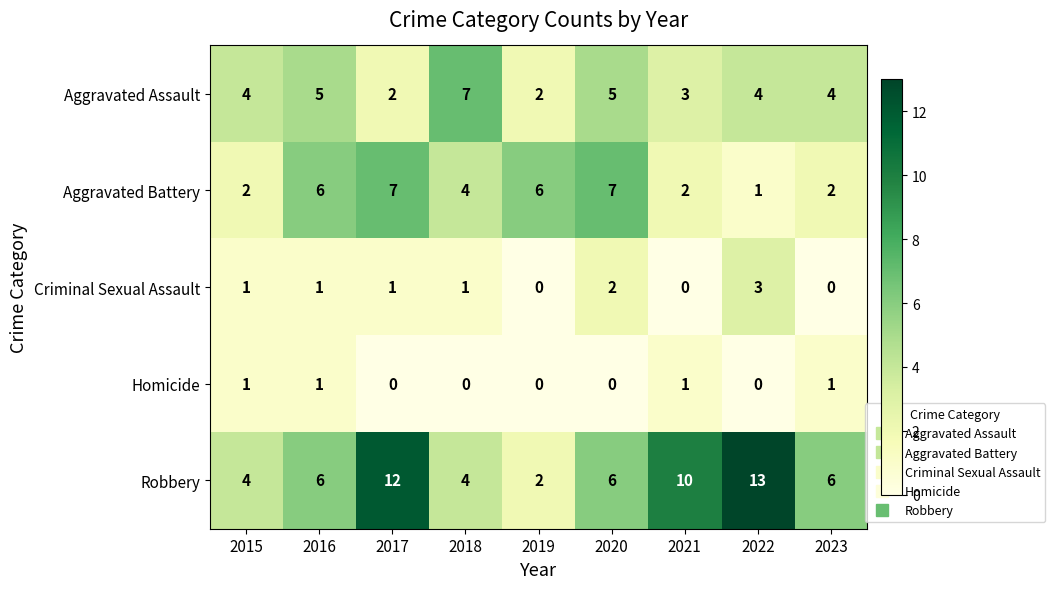

Which category has the highest value in the Robbery series?

2022